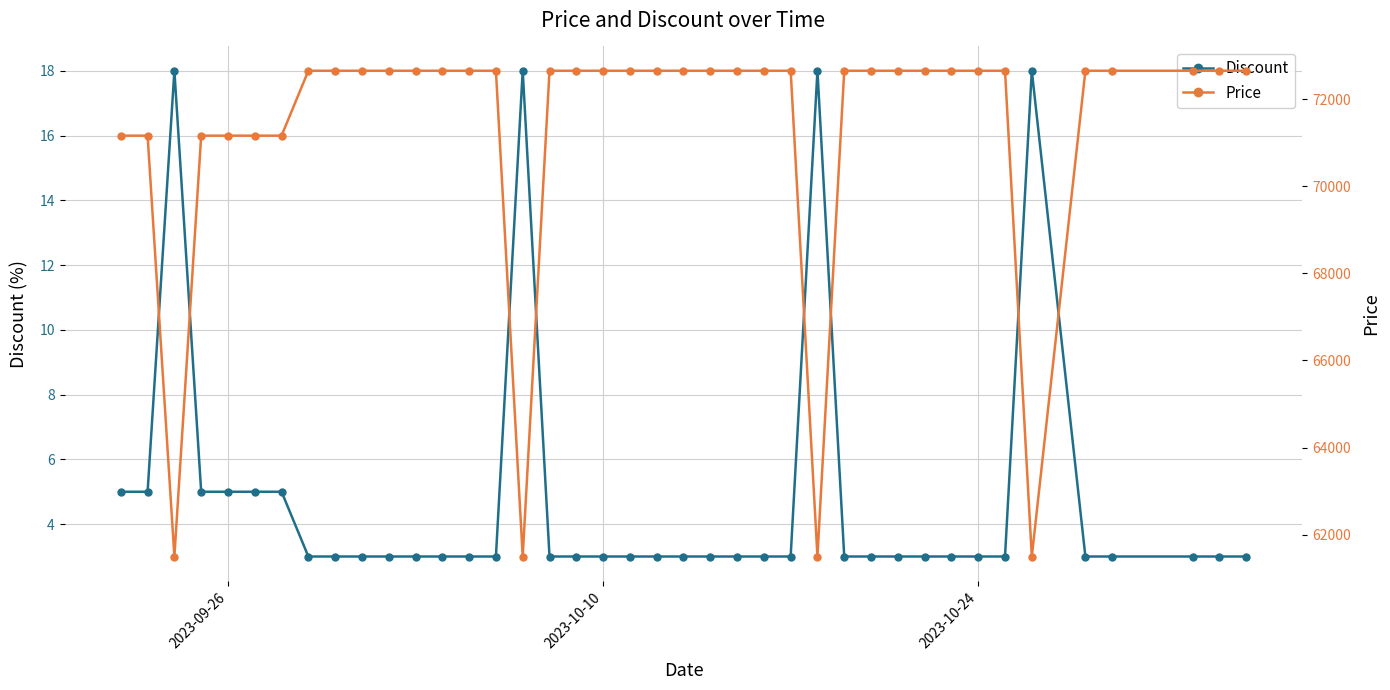

How many data points in Discount are above 3?

10